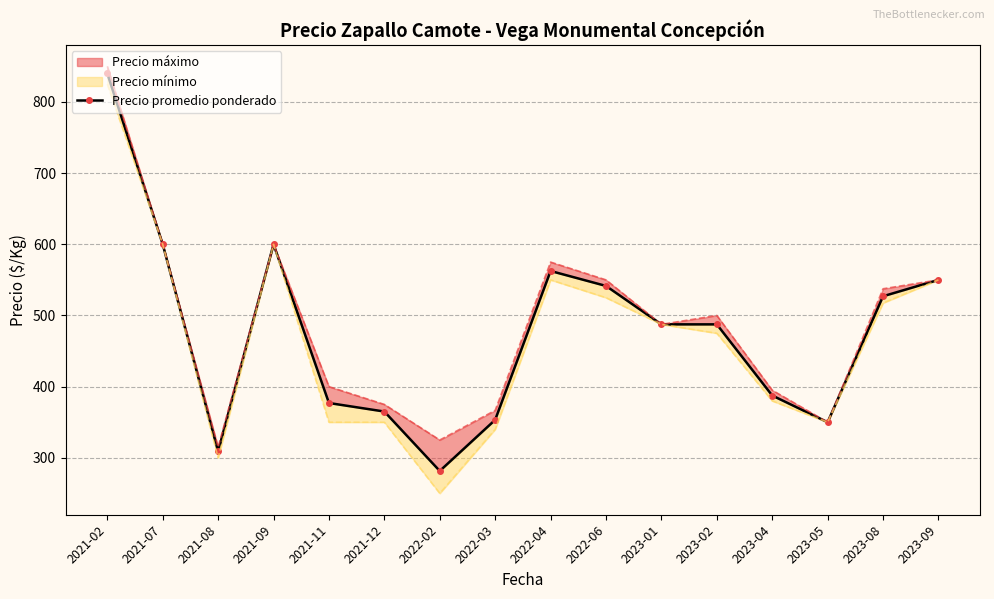

Reading left to right, extract all data points from this chart.

2021-02=840.0	2021-07=600.0	2021-08=309.0	2021-09=600.0	2021-11=377.0	2021-12=365.0	2022-02=281.5	2022-03=353.3	2022-04=562.5	2022-06=541.5	2023-01=487.5	2023-02=487.5	2023-04=387.5	2023-05=350.0	2023-08=527.0	2023-09=550.0